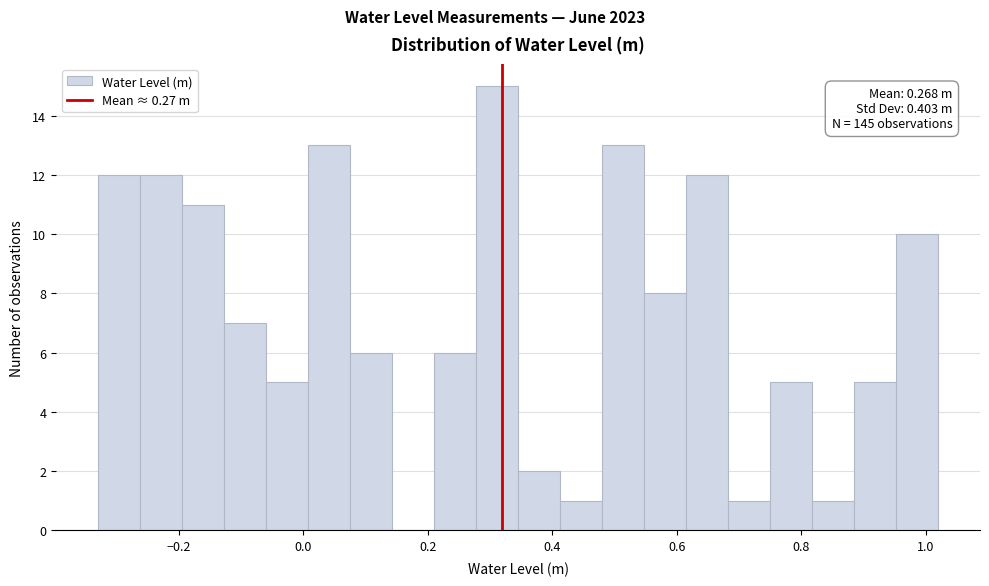

Read against the x-axis, roughly where is the centre of the tallest bar?

0.32